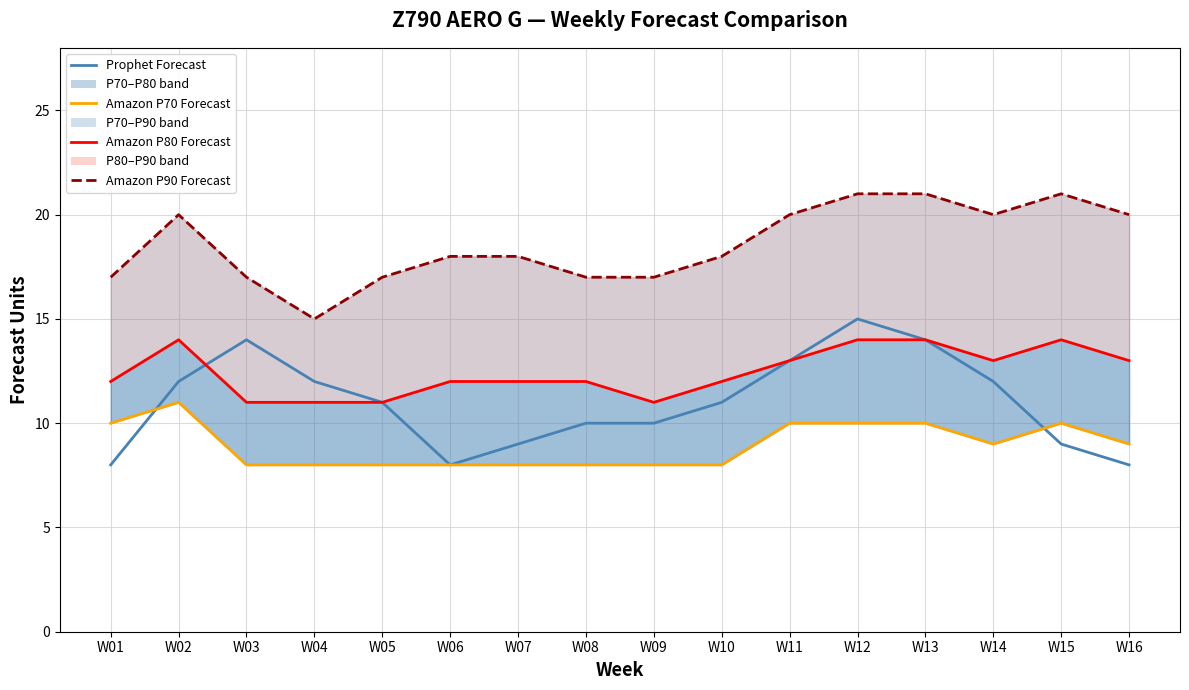

How many values in the Amazon P80 Forecast series are below 12?

4